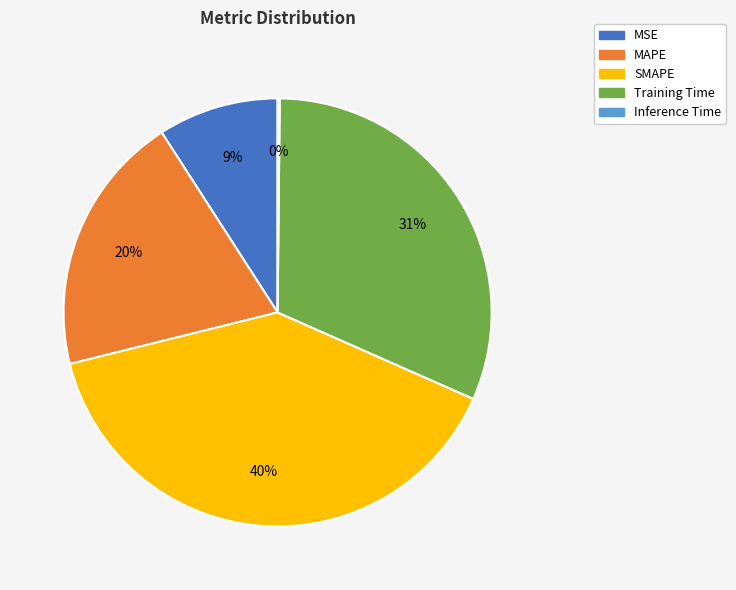

To the nearest percent, what is the average slice percentage?

20%